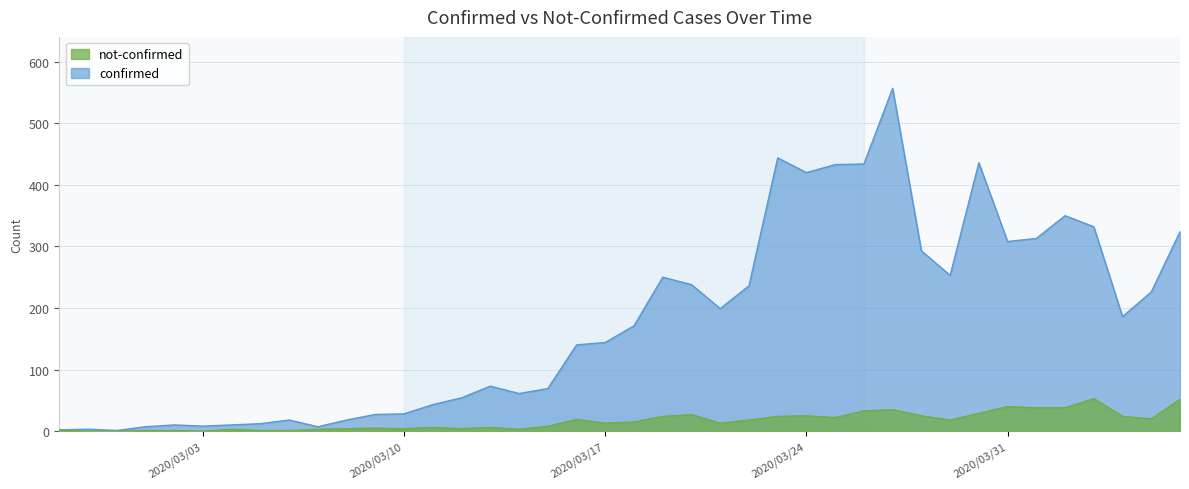

What is the value of the confirmed point at the 37th from the left?

332